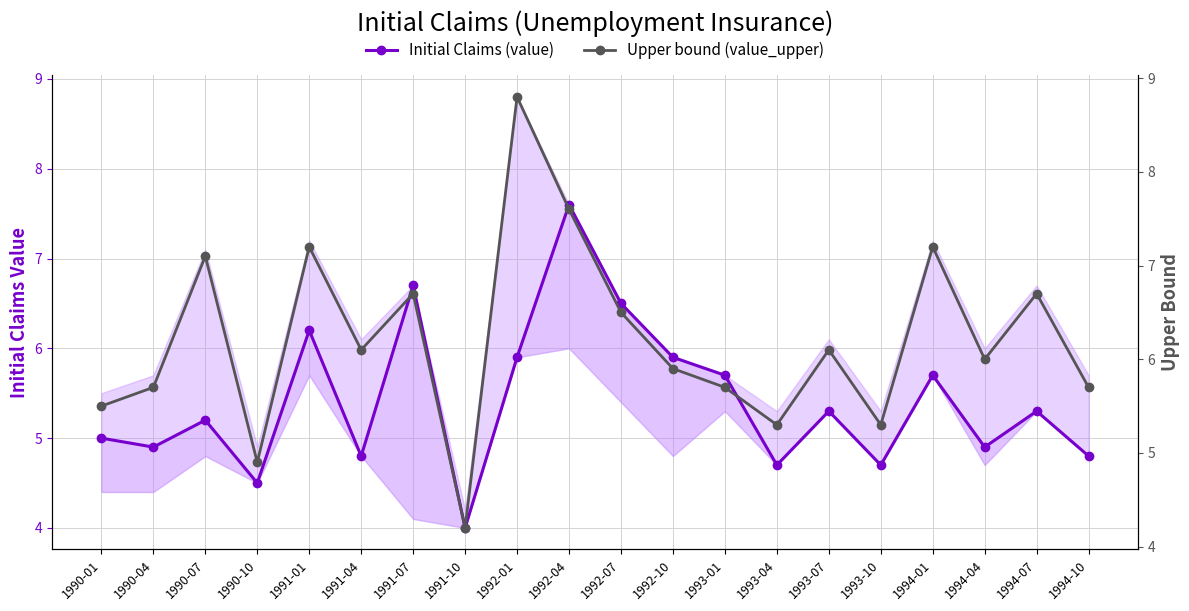

Between 1992-04 and 1994-01, which is larger?

1992-04